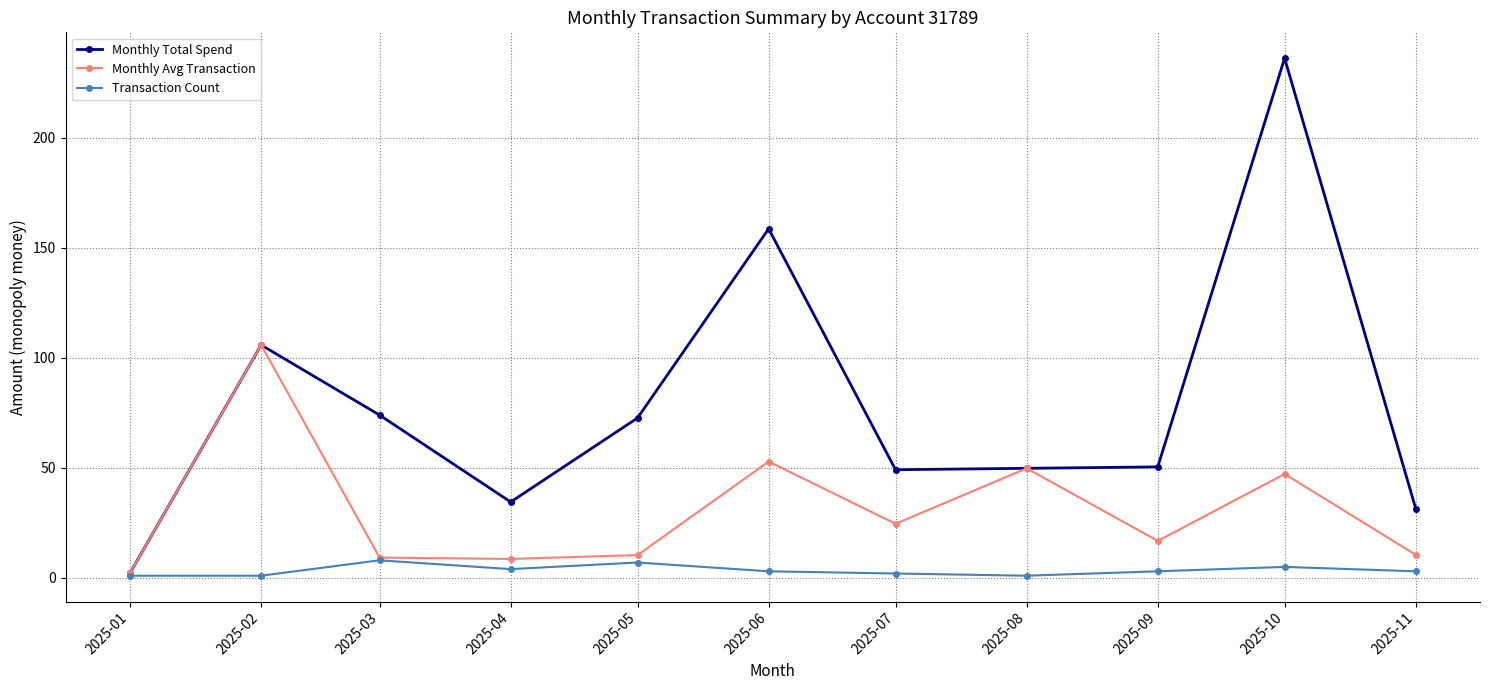

What is the smallest value displayed?

1.0